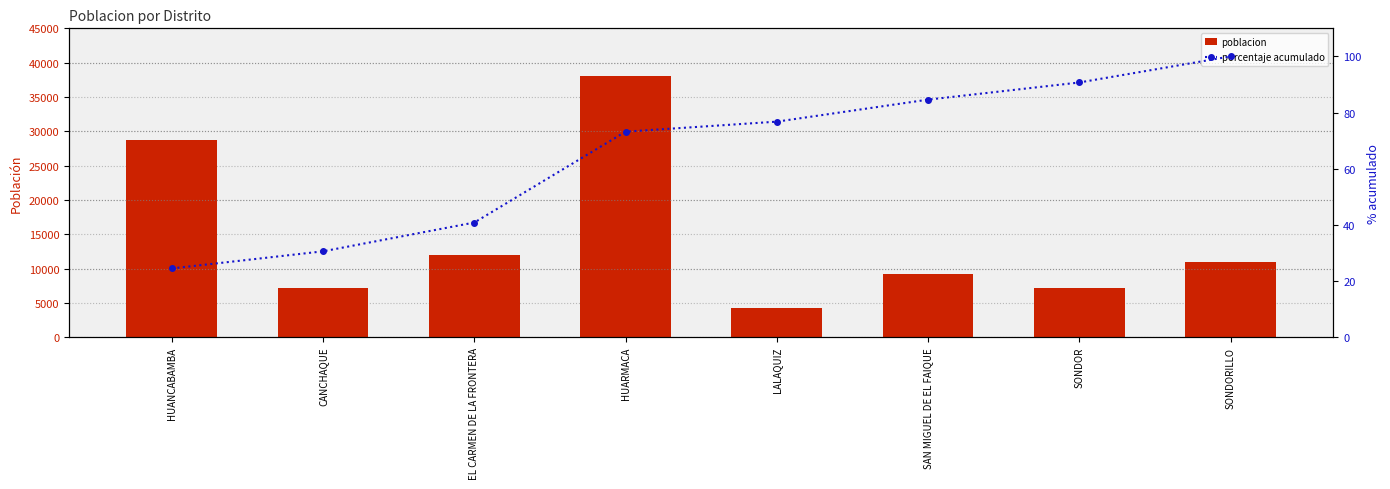

At which category is the sum across all series the highest?

HUARMACA